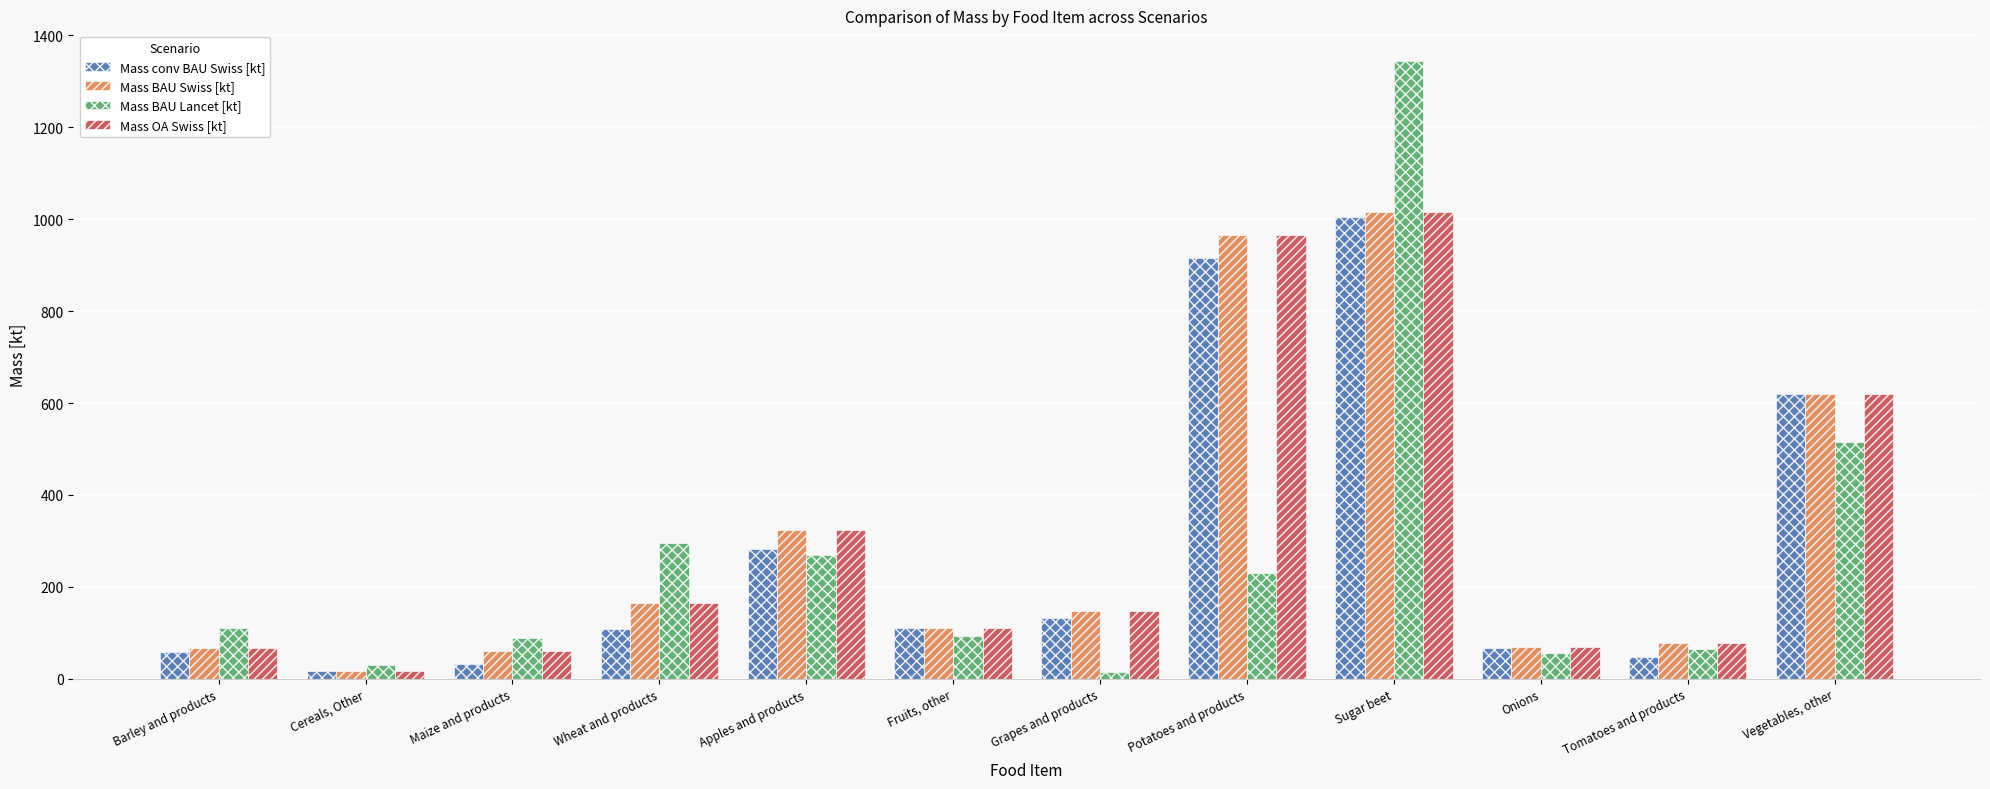

At which category is the sum across all series the highest?

Sugar beet